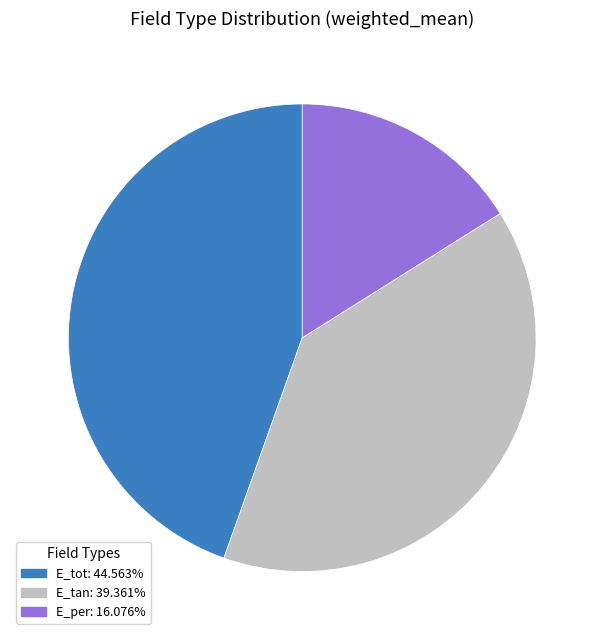

The E_per slice represents 25% of the pie. True or false?

False